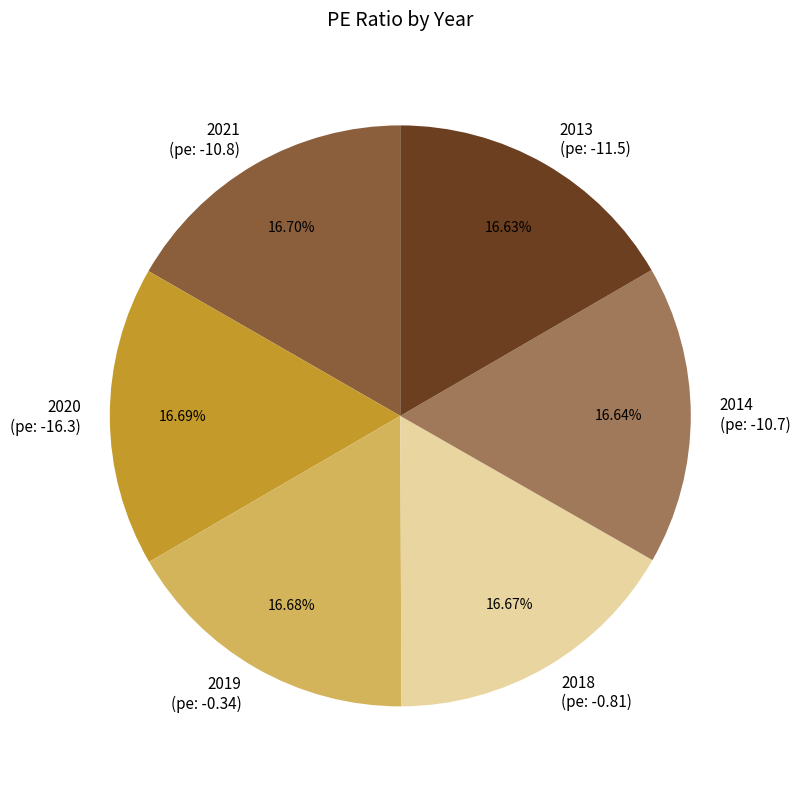

Does any single category account for the majority?

No